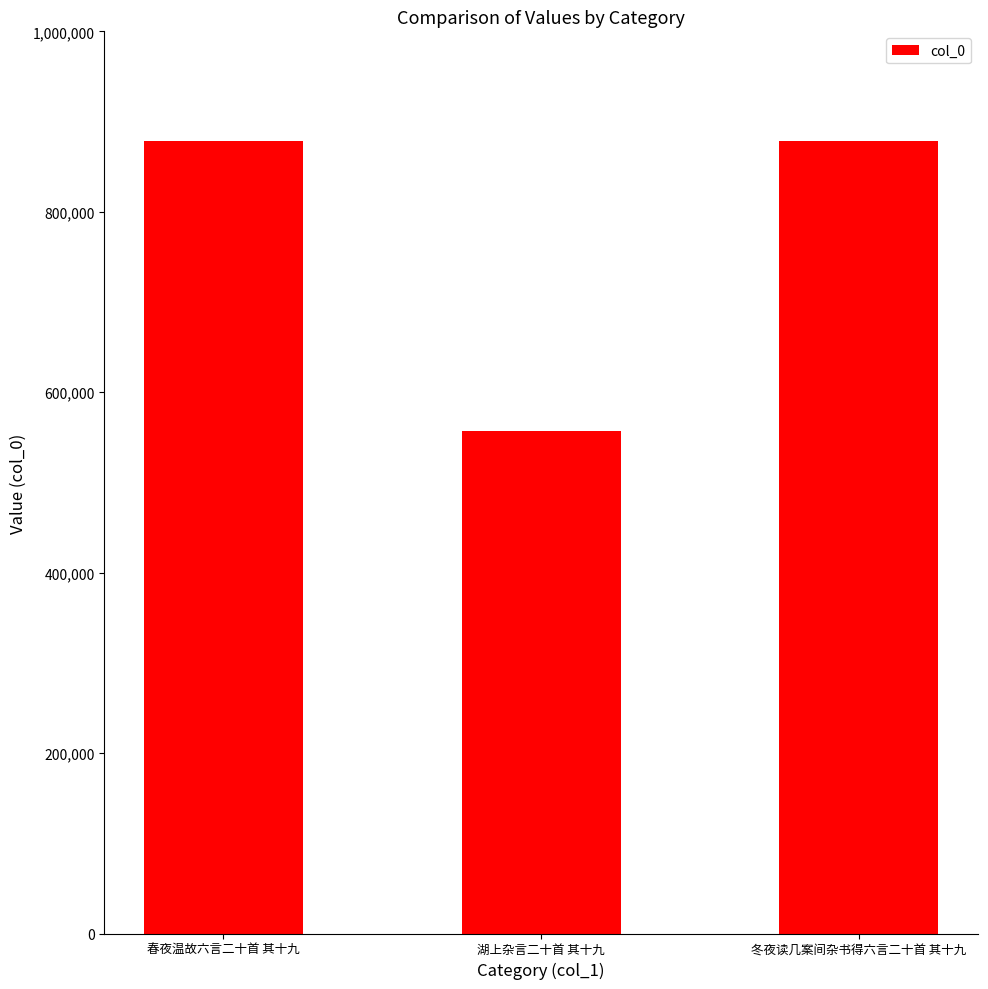

What is the change in value from 春夜温故六言二十首 其十九 to 湖上杂言二十首 其十九?

-321828